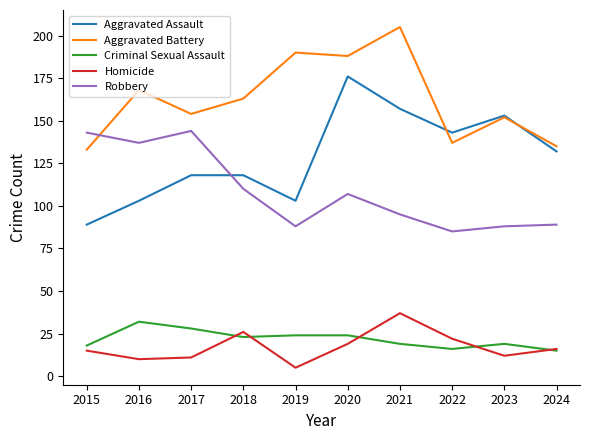

Is it true that Criminal Sexual Assault equals 32 at 2021?

False